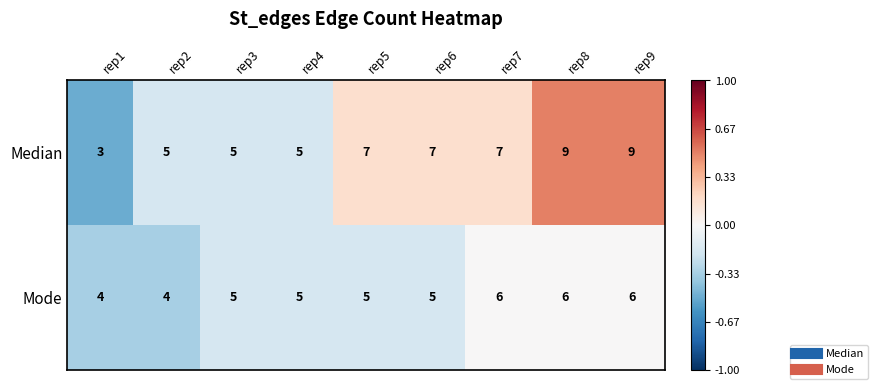

Is it true that Mode equals 9 at rep6?

False